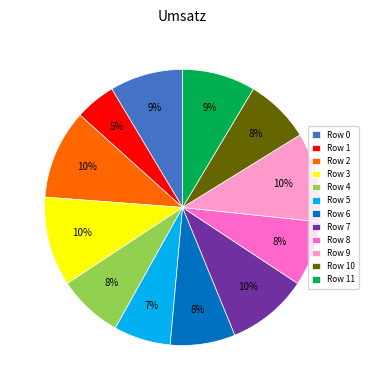

Between Row 1 and Row 3, which is larger?

Row 3